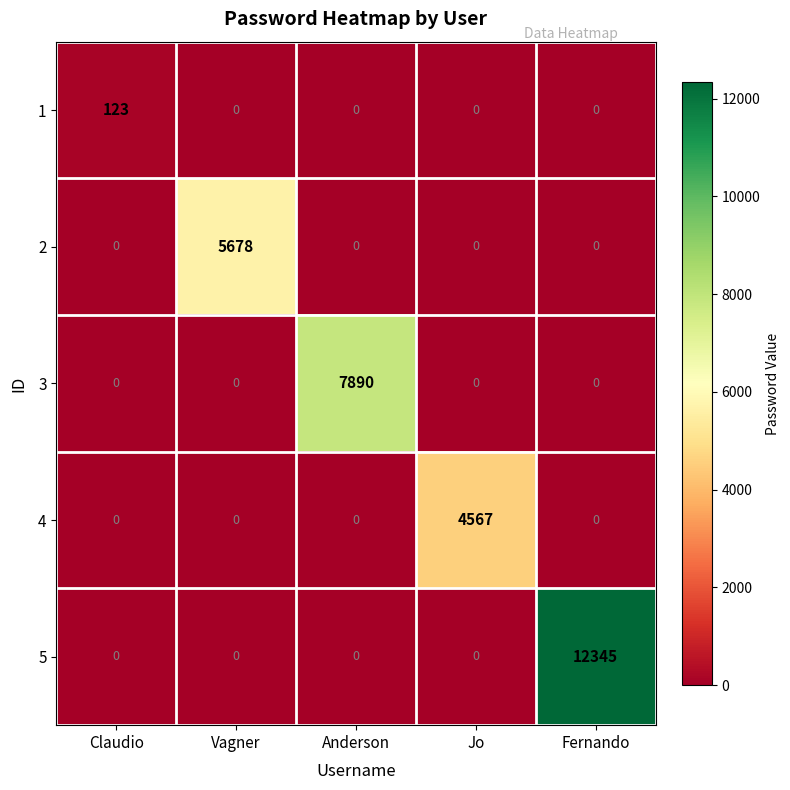

How many series are shown in this chart?

5